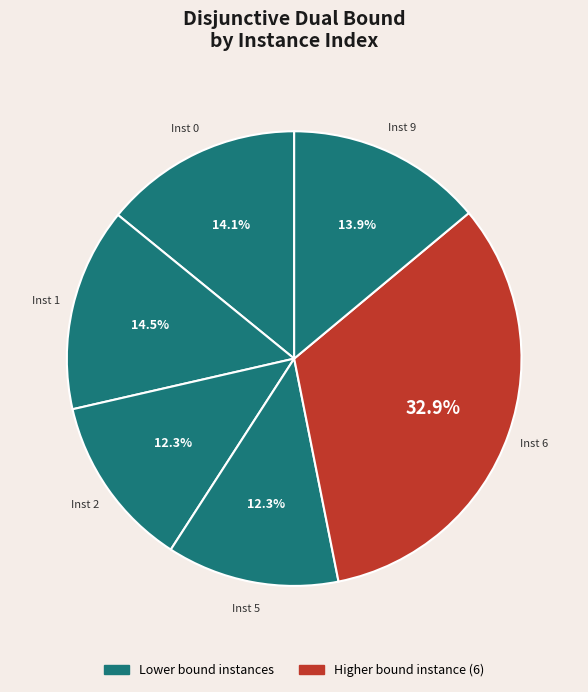

Count the number of slices in the pie.

6